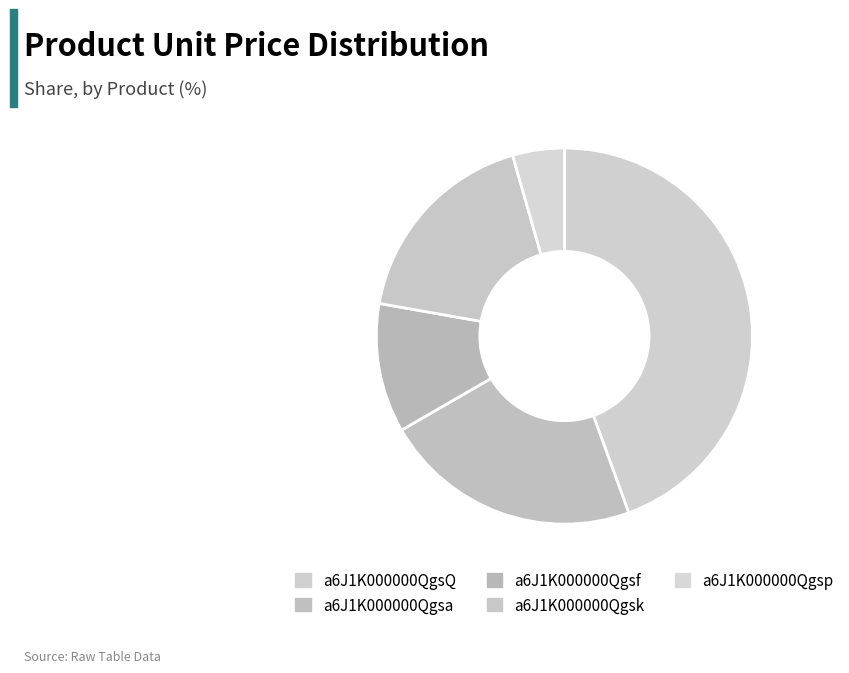

Is the sum of a6J1K000000Qgsp and a6J1K000000QgsQ greater than half?

No